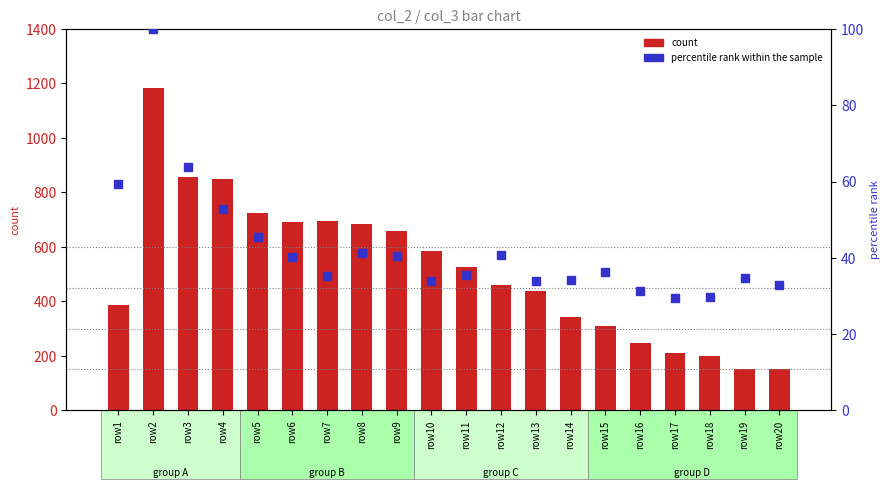

Which series reaches the minimum Y coordinate?

percentile rank within the sample